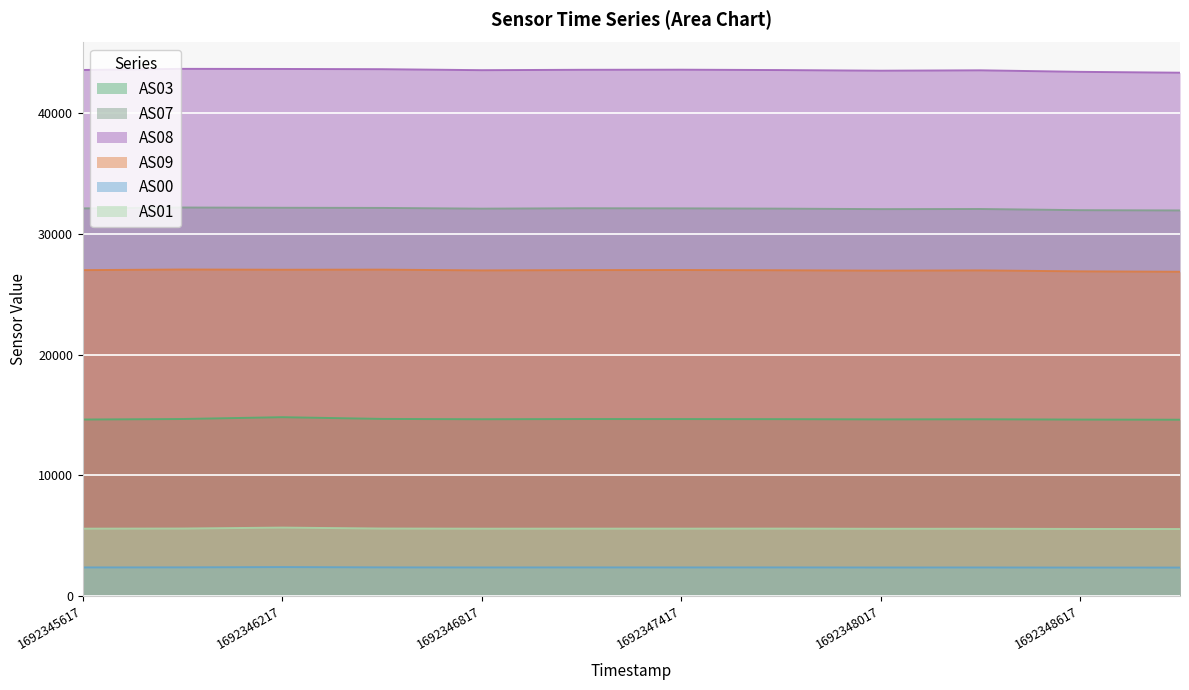

What is the difference between the AS08 values at 1692348617 and 1692345617?

155